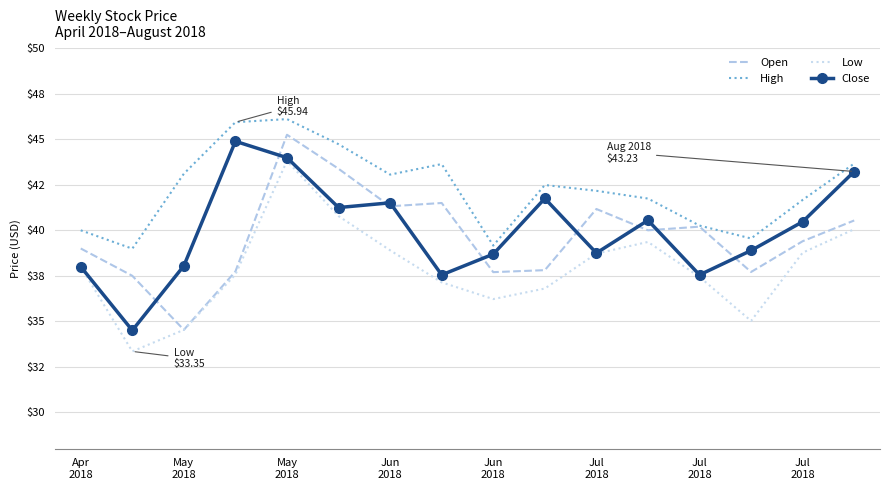

How many interior local peaks does the Low series have?

2